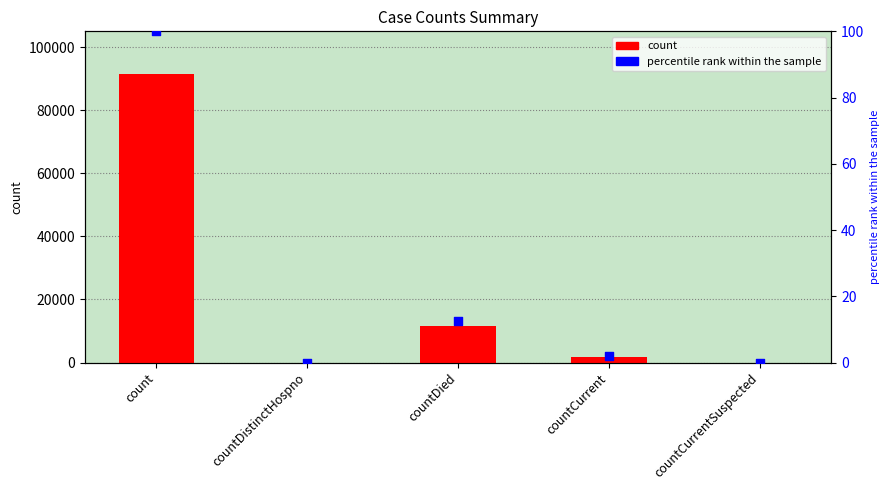

Is the value of percentile rank within the sample at countDistinctHospno greater than the value of count at countCurrent?

No